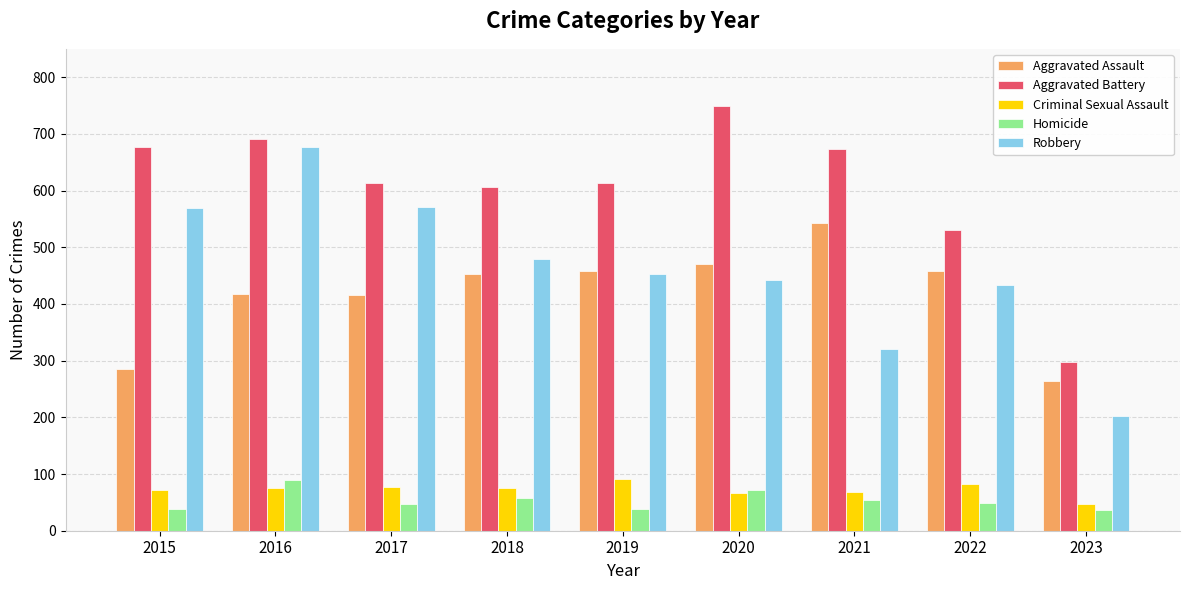

Between 2018 and 2020, which series saw the biggest shift?

Aggravated Battery